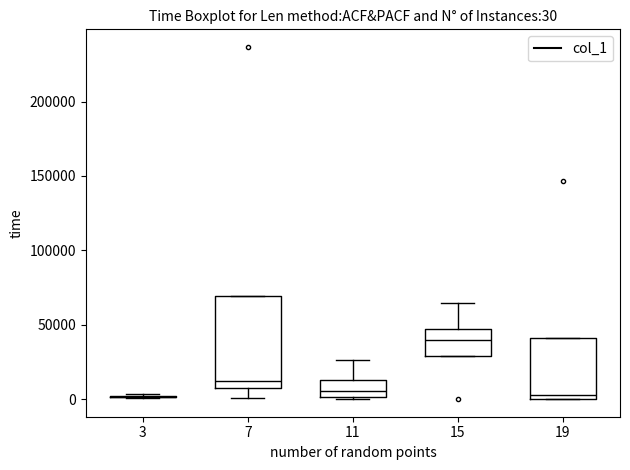

Which box is the tallest, from its lower edge to its upper edge?

7